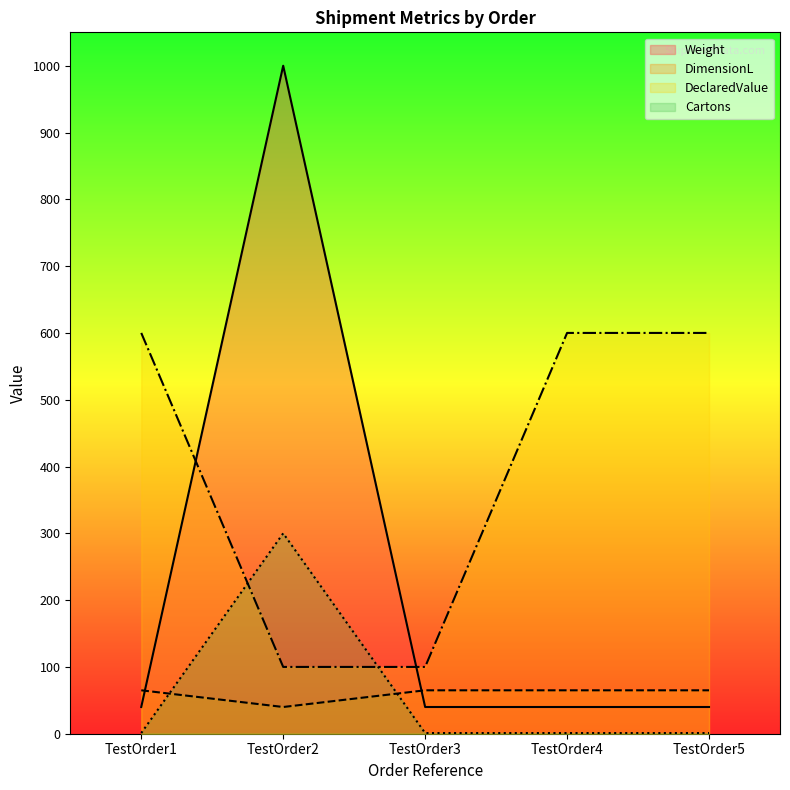

In Weight, how many points are higher than both neighbors (excluding endpoints)?

1